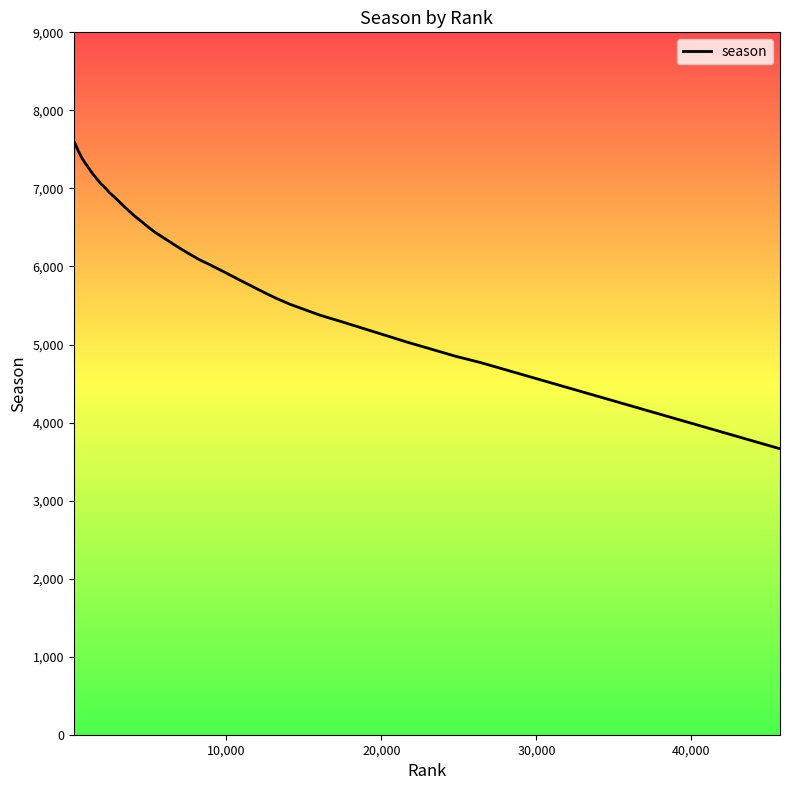

What is the difference between the maximum and minimum values?

3943